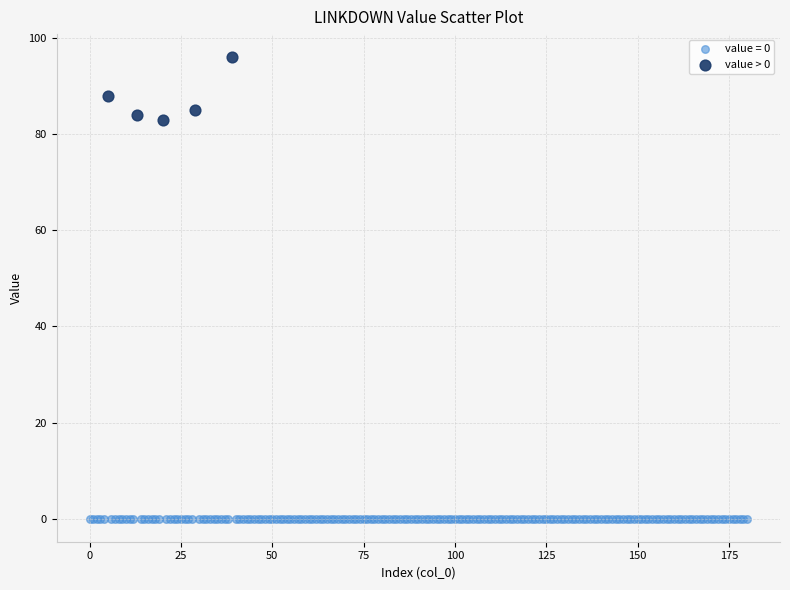

Which series contains the lowest Y value?

value = 0